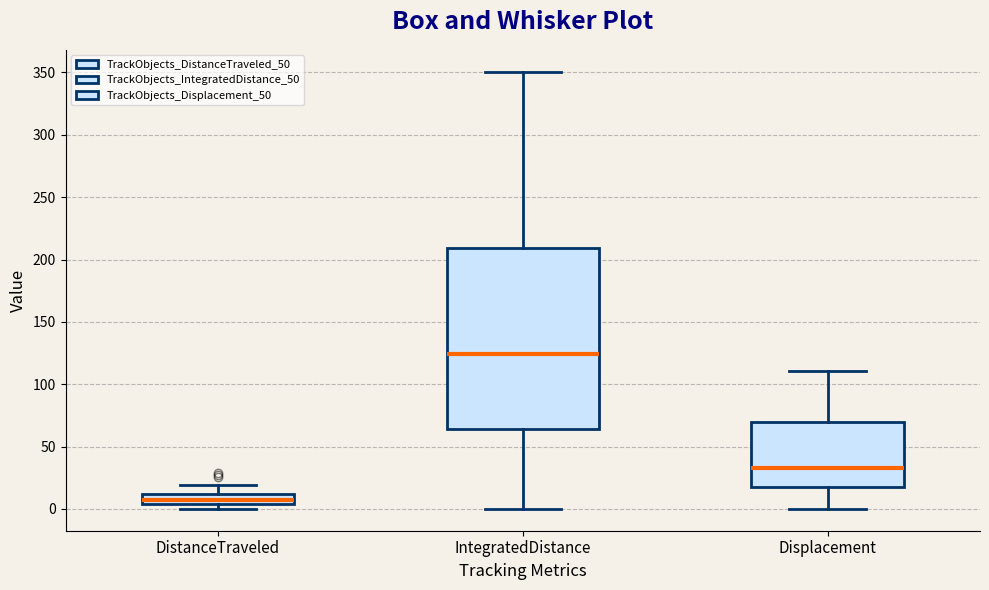

Which box has the lowest median line?

DistanceTraveled